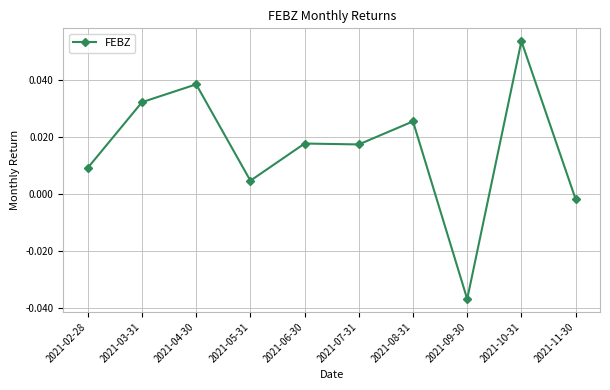

At which category does the data reach its first local valley?

2021-05-31